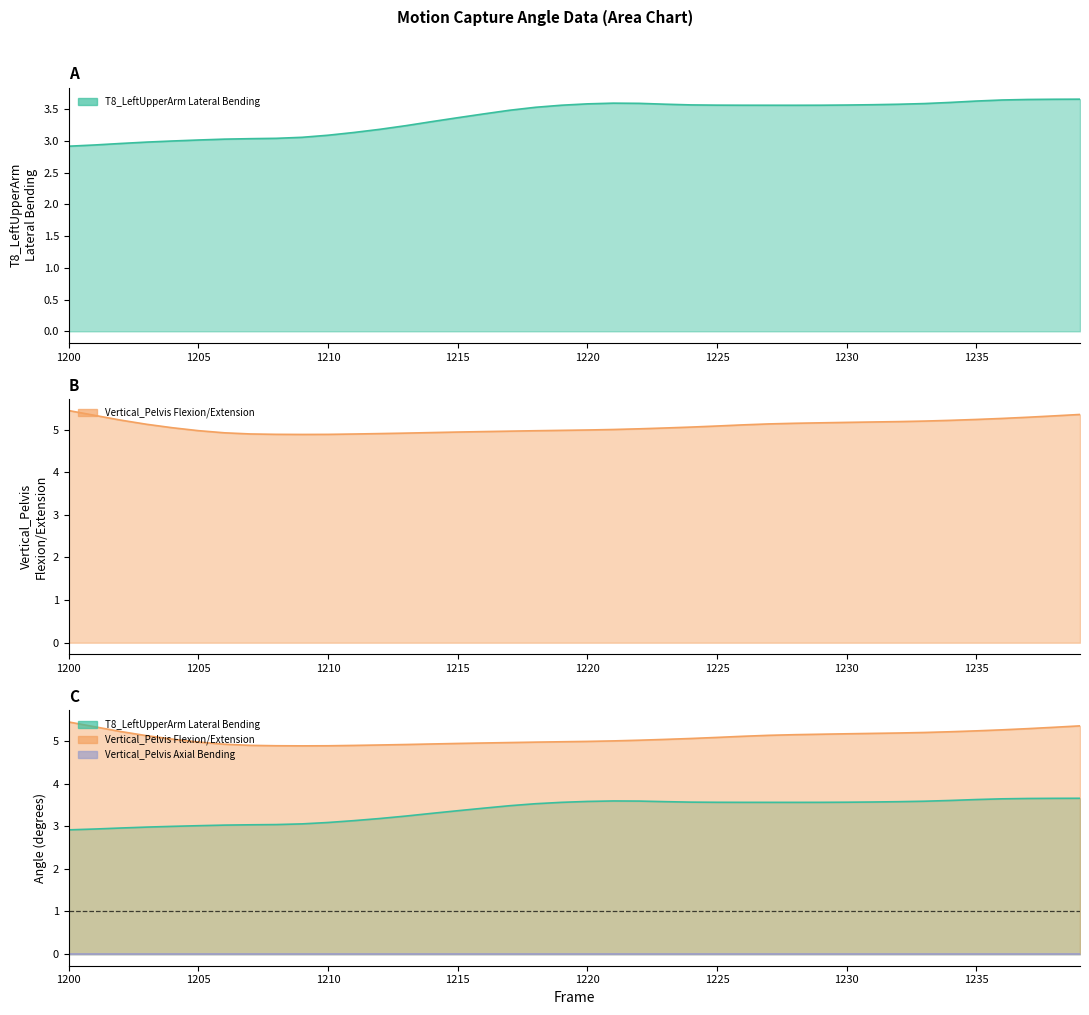

Is it true that T8_LeftUpperArm Lateral Bending equals 1.5 at 1233?

False